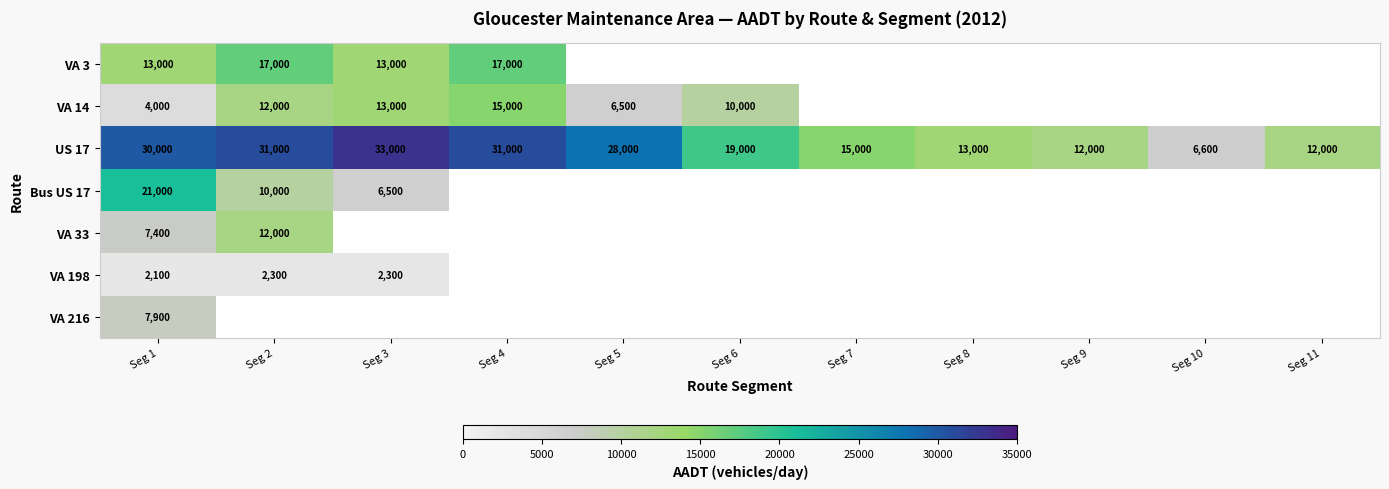

The value of US 17 at Seg 8 is 8157. True or false?

False